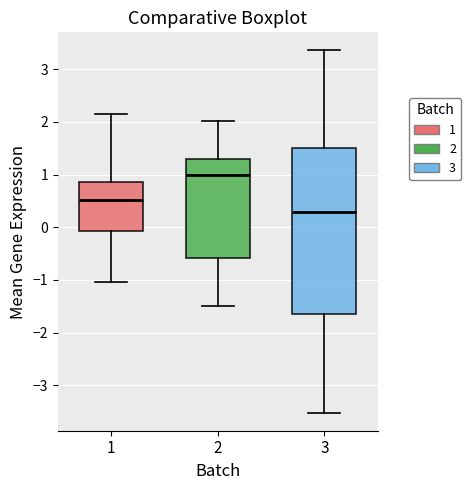

Reading left to right, transcribe this box plot: for each box, give where its median line is, the range the box spans, and where its two whiskers end, as read against the y-axis. The values are not printed on the chart, so give them approximately, as read against the axis.

1: median 0.5, box -0.1 to 0.9, whiskers -1.0 to 2.1
2: median 1.0, box -0.6 to 1.3, whiskers -1.5 to 2.0
3: median 0.3, box -1.6 to 1.5, whiskers -3.5 to 3.4